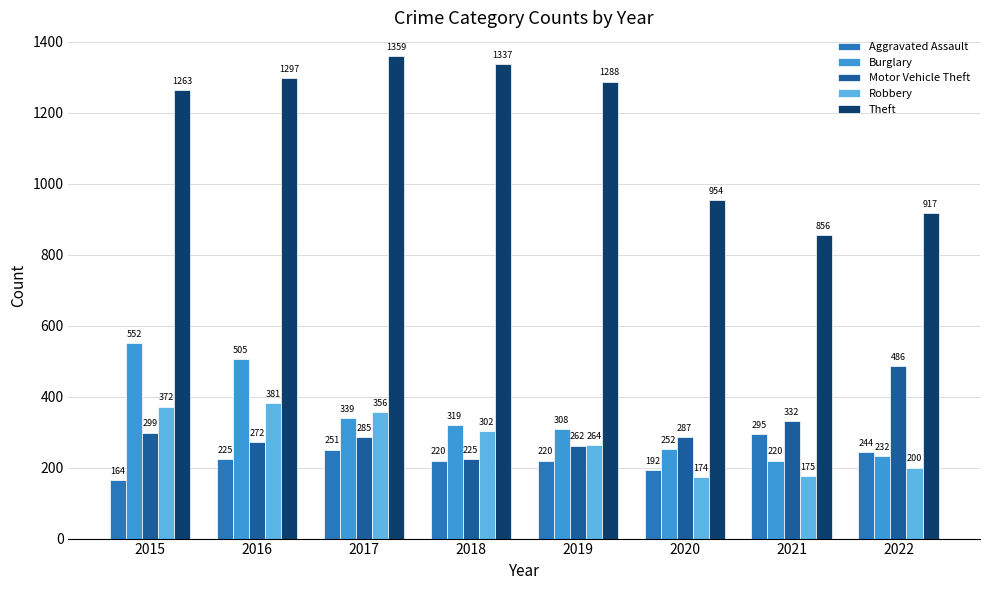

What is the sum of all Motor Vehicle Theft values?

2448